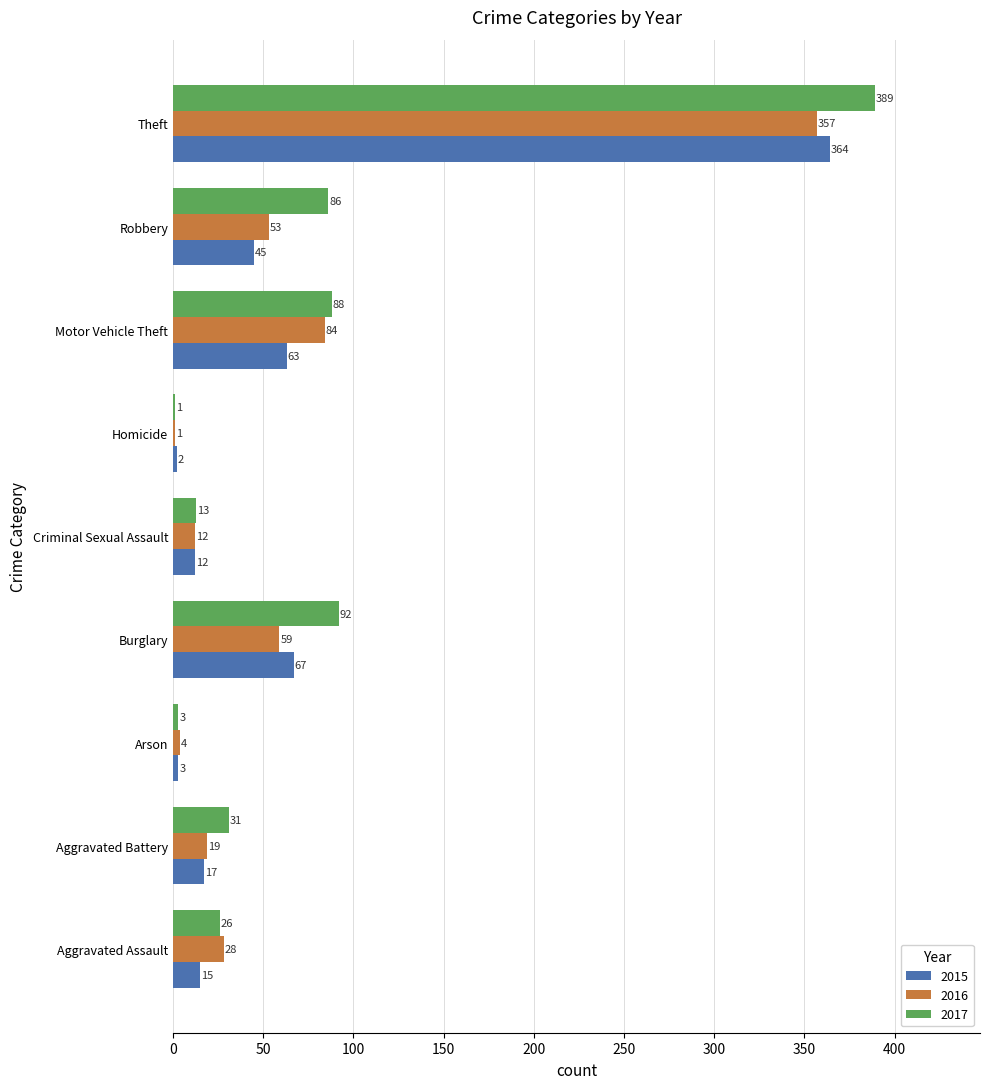

Which series has the largest total across all categories?

2017